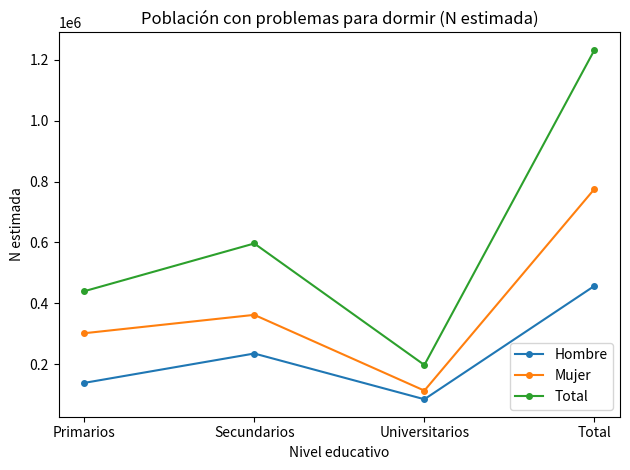

What is the minimum value shown in the chart?

84295